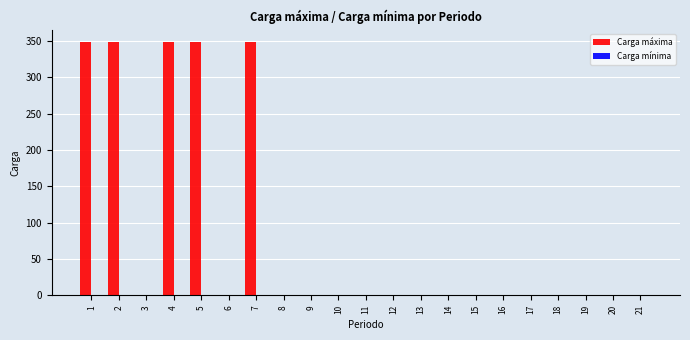

Reading left to right, what are all the values shown in this chart?

1=348	2=348	3=0	4=348	5=348	6=0	7=348	8=0	9=0	10=0	11=0	12=0	13=0	14=0	15=0	16=0	17=0	18=0	19=0	20=0	21=0